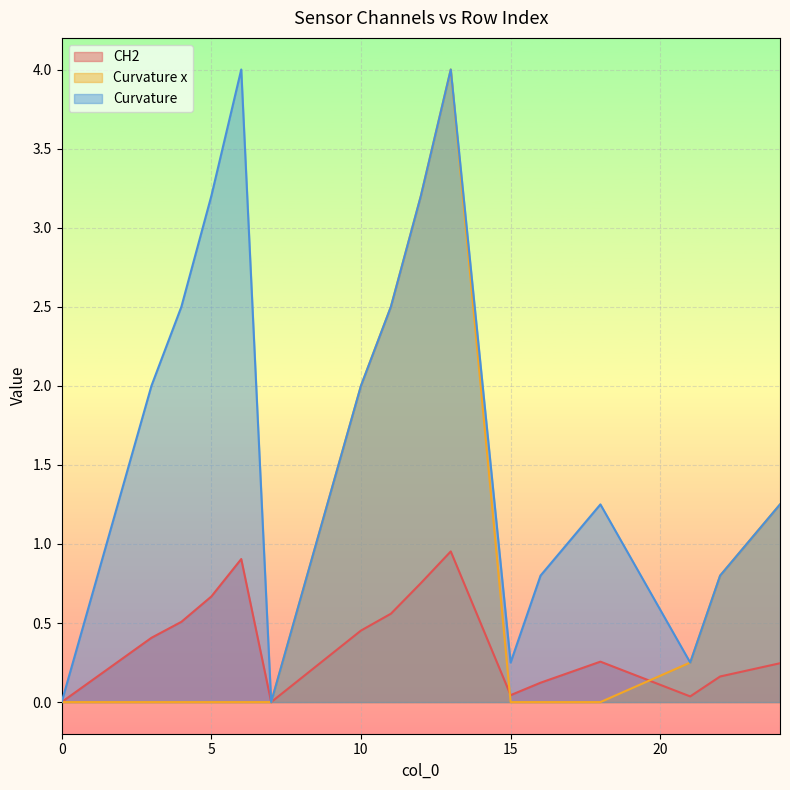

Rank the series at 21 from highest to lowest value.

Curvature x, Curvature, CH2